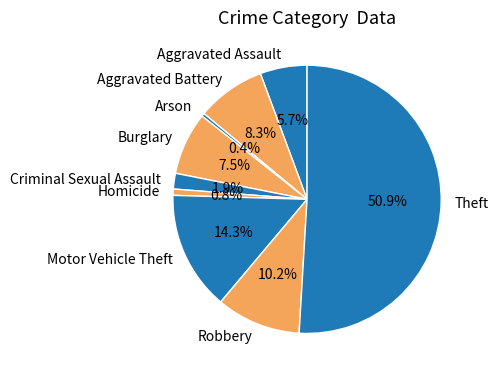

To the nearest percent, what portion does Robbery represent?

10%